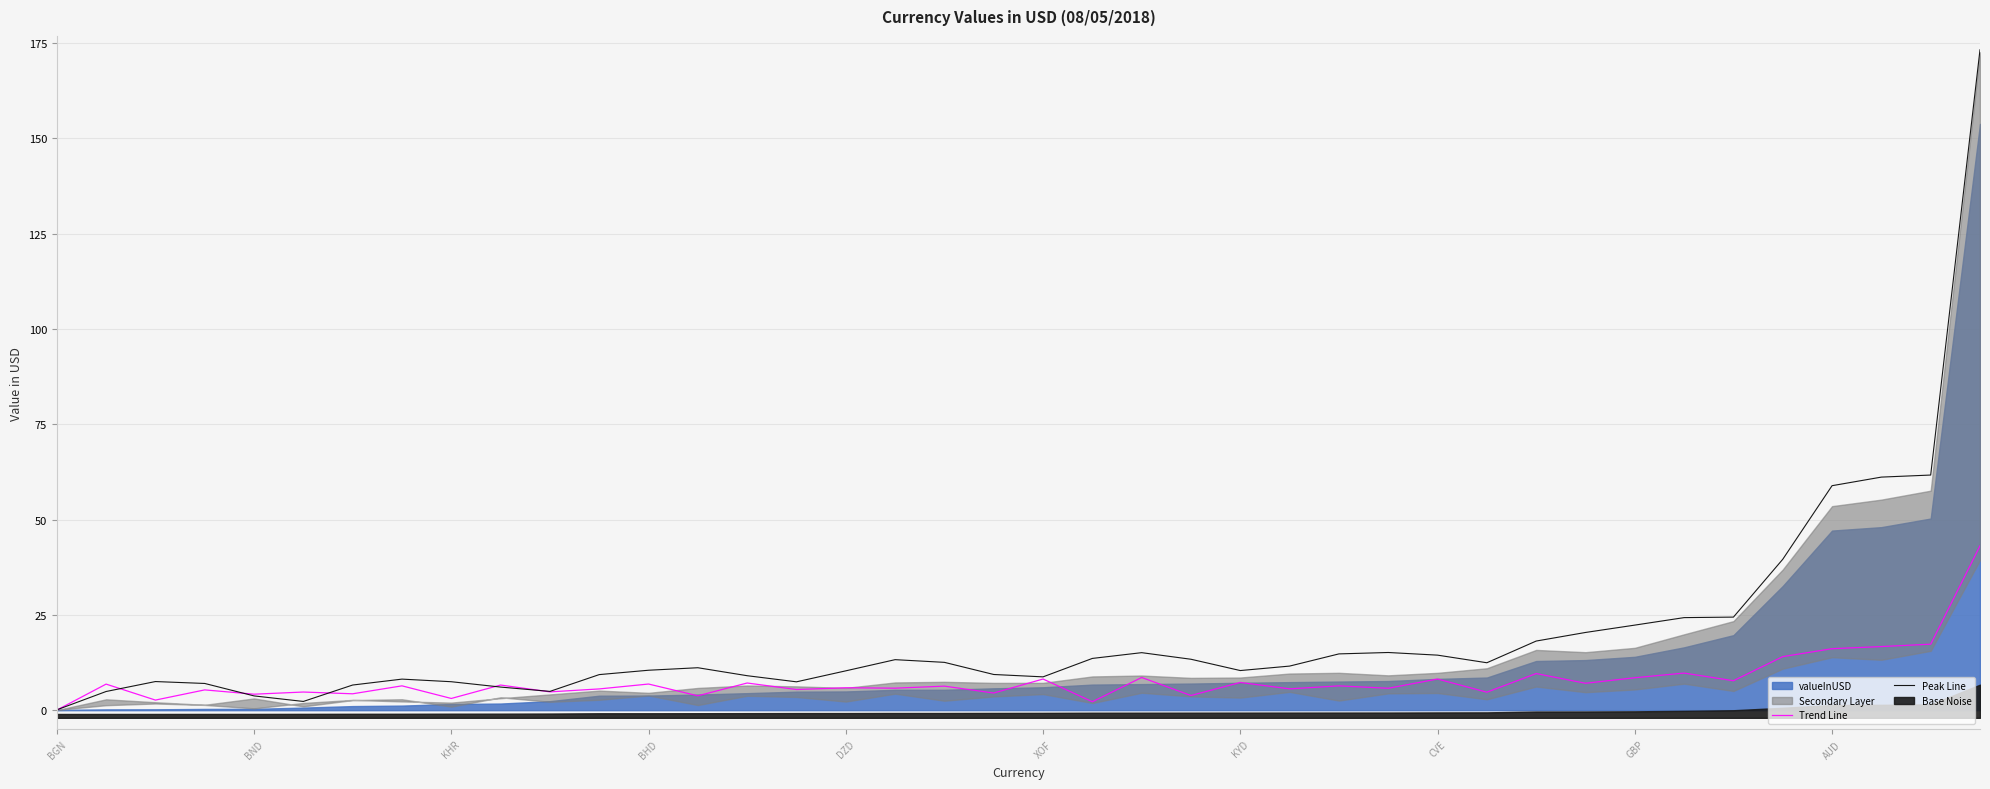

The value of Peak Line at 19 is 9.4. True or false?

True